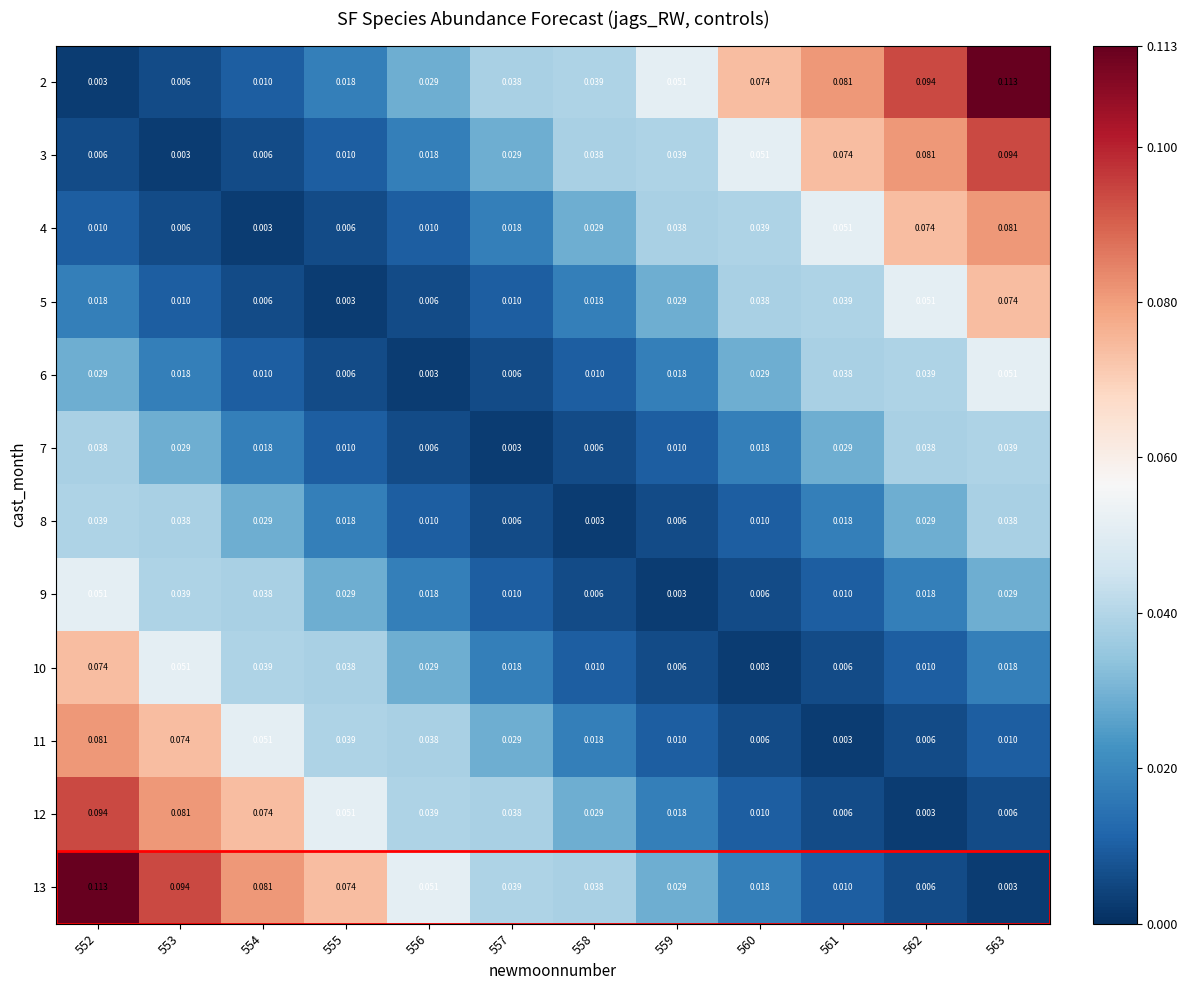

Count the number of categories in the chart.

12